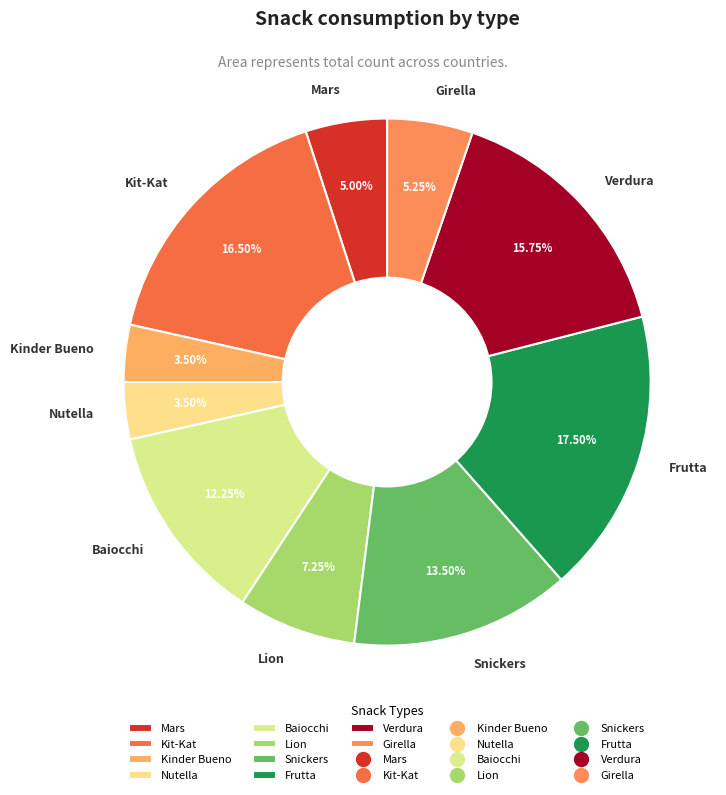

What is the largest slice in the pie chart?

Frutta